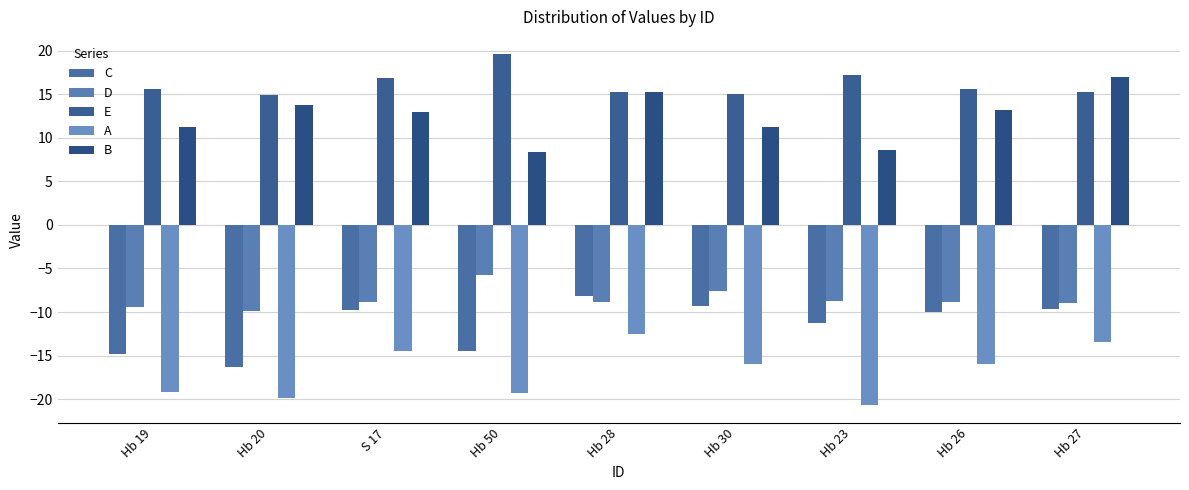

At which category is the sum across all series the highest?

Hb 28